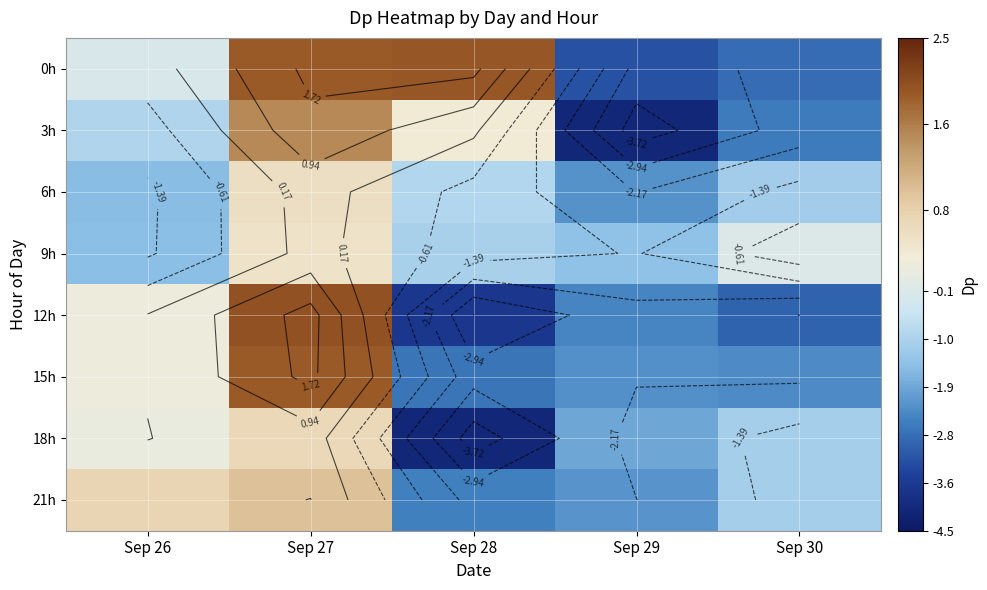

What is the difference between the maximum and minimum values in the 18h series?

4.7